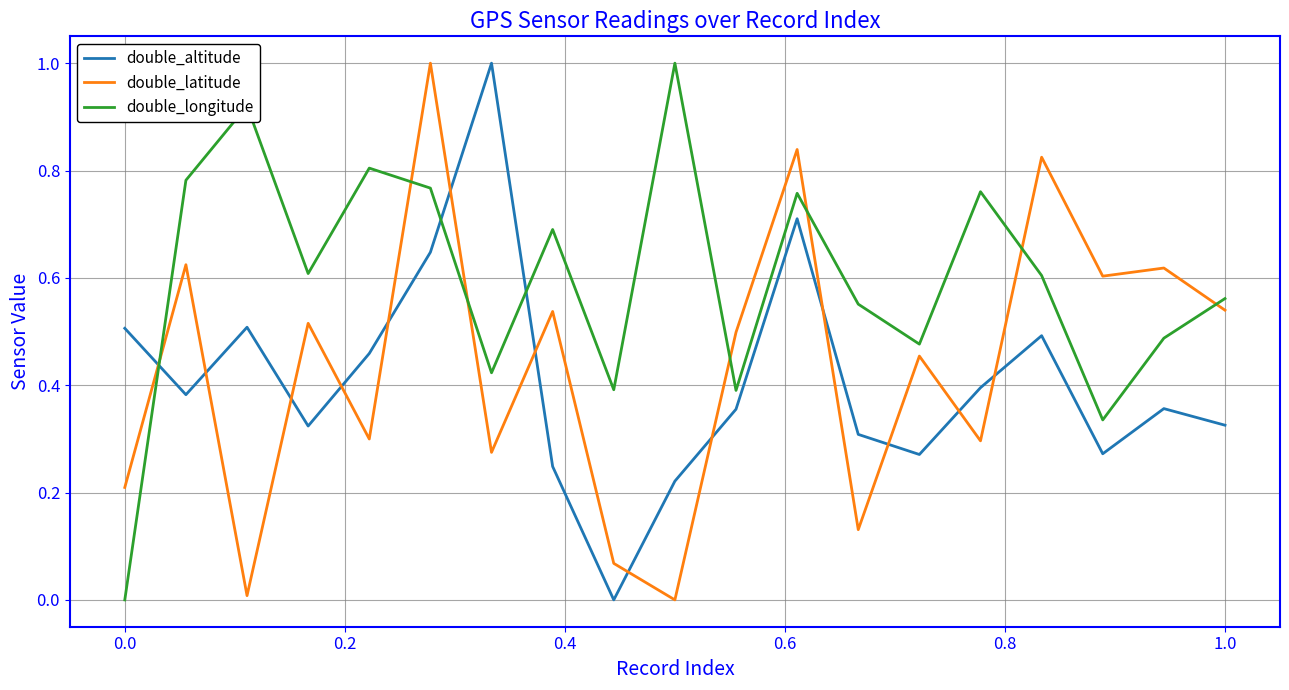

What is the maximum value shown in the chart?

1.0